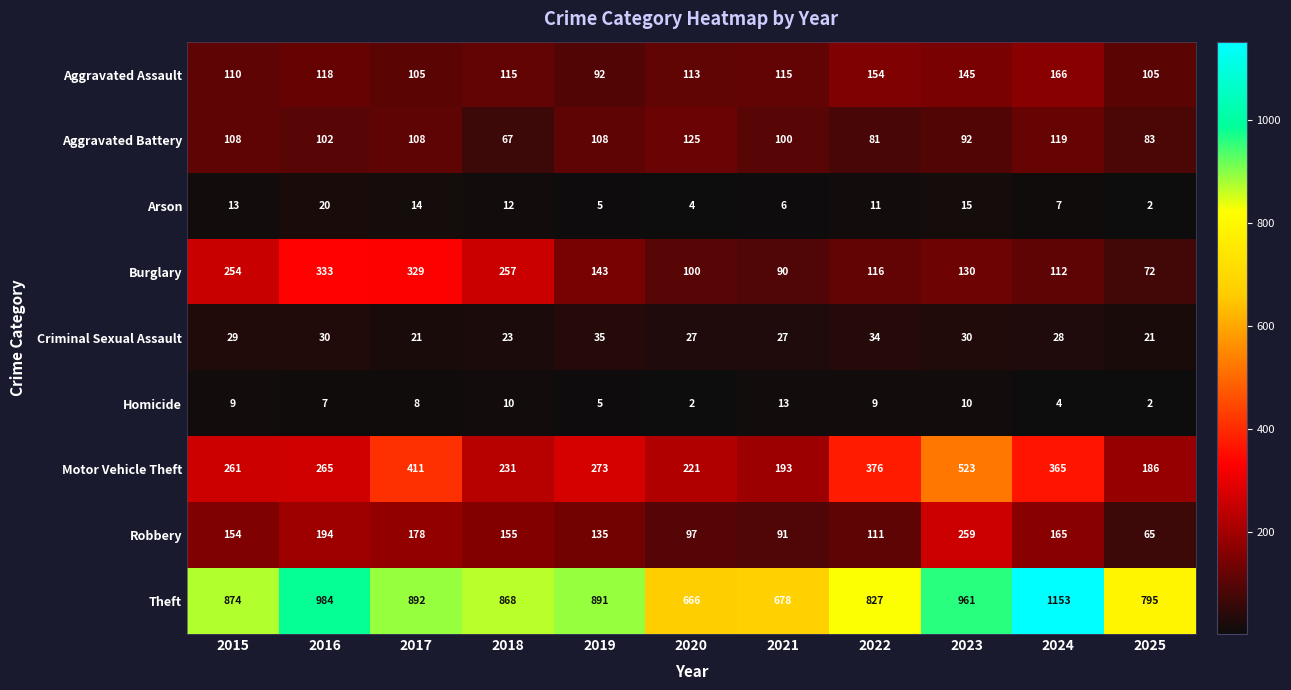

Between 2017 and 2023, which series saw the biggest shift?

Burglary